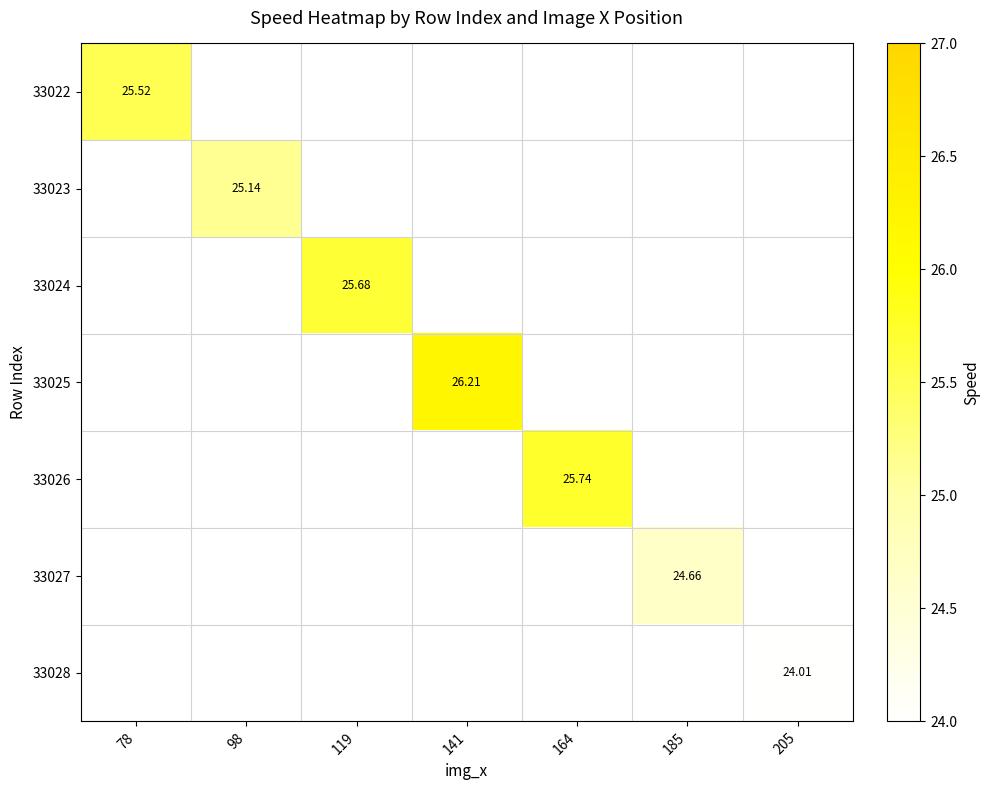

At how many categories does at least one series exceed 24?

7